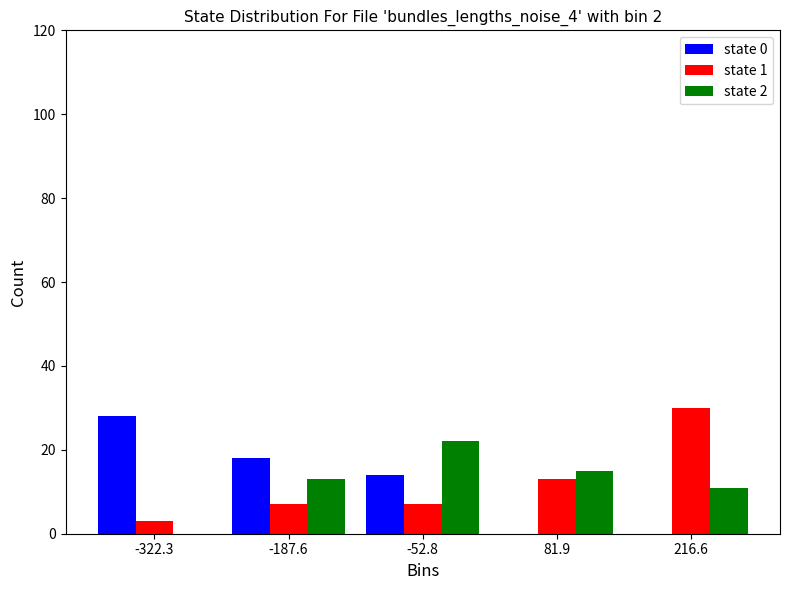

In the state 2 series, which range on the x-axis has the tallest bar?

-120 to 20